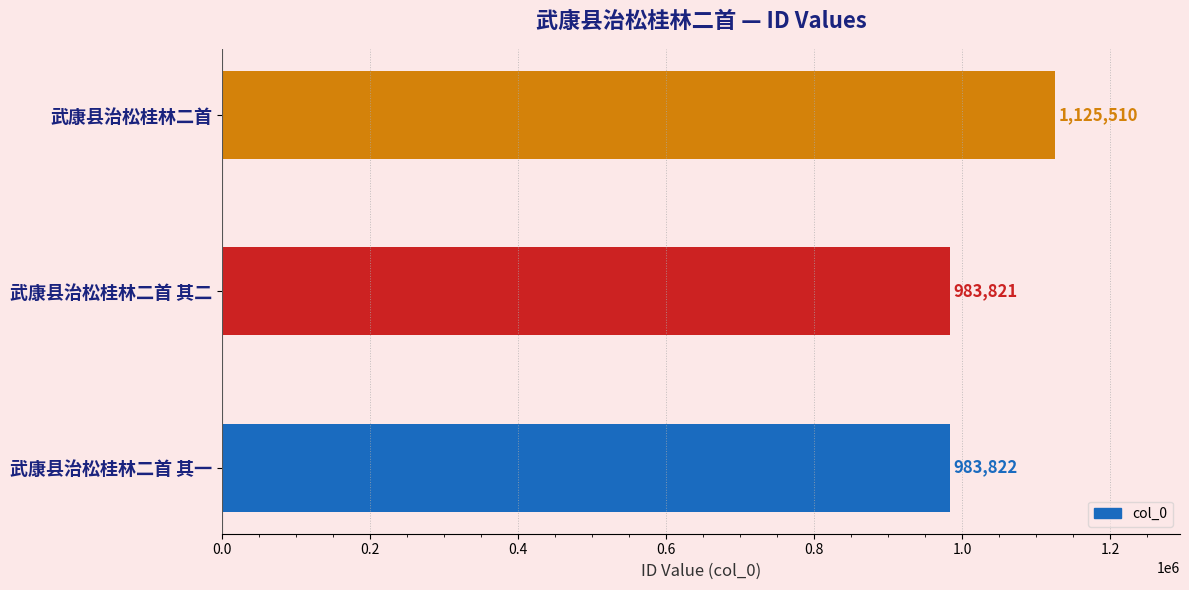

What is the change in value from 武康县治松桂林二首 其一 to 武康县治松桂林二首?

+141688